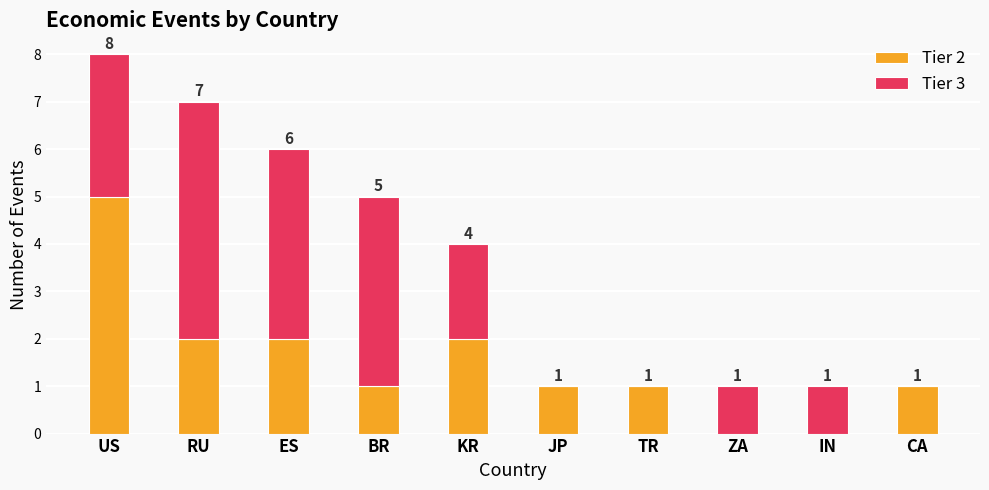

At which category is the sum across all series the highest?

US